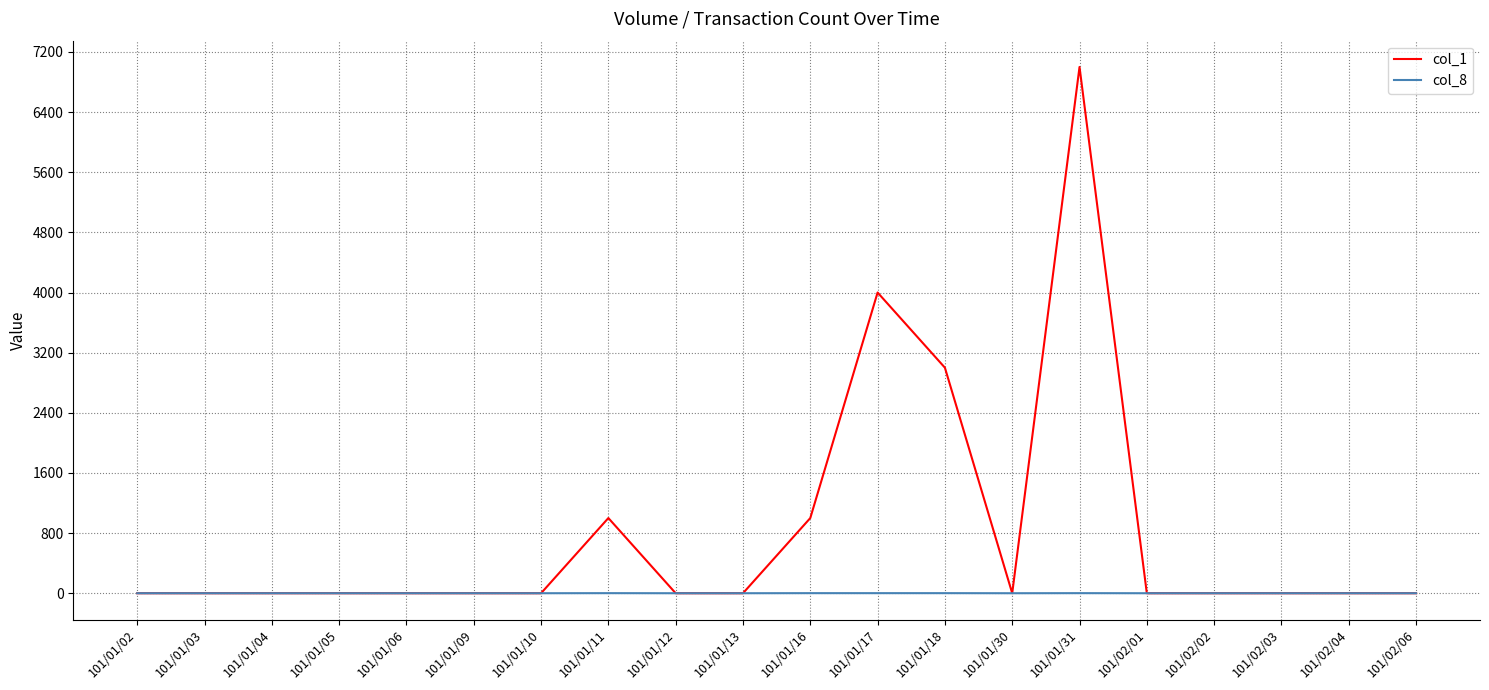

Rank the series by their maximum value, from highest to lowest.

col_1, col_8